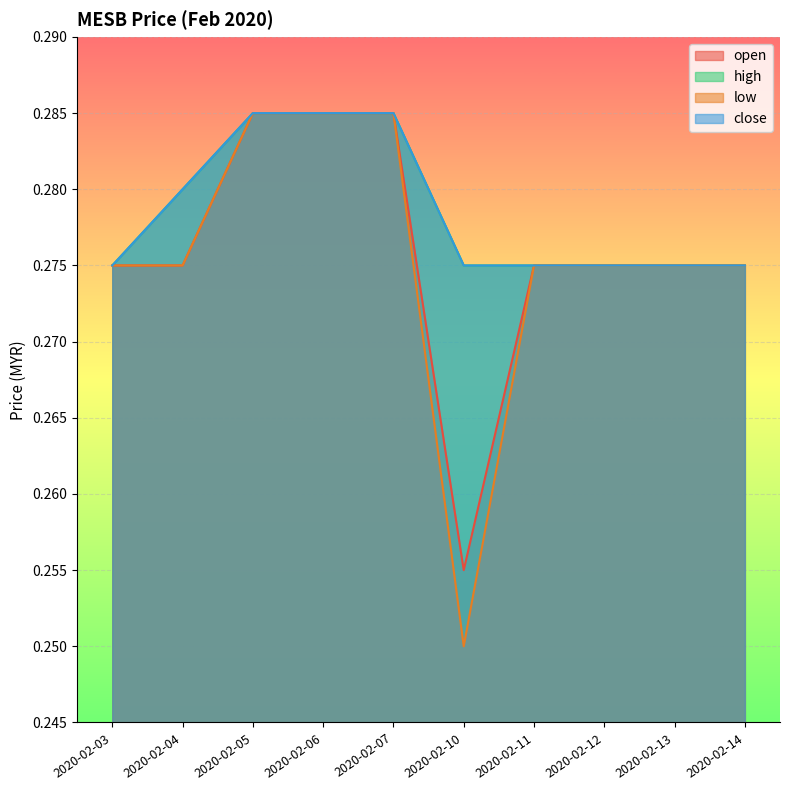

How many open values are between 0 and 1?

10